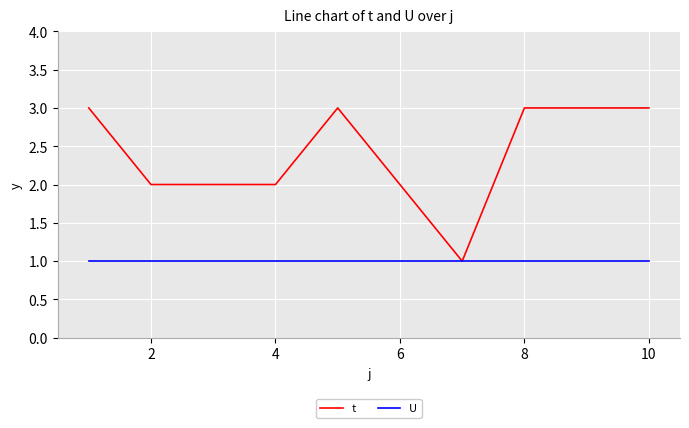

List the series in order of their overall mean, highest first.

t, U